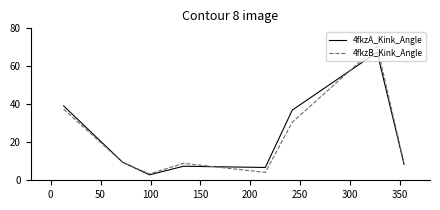

At how many categories does at least one series exceed 38?

2